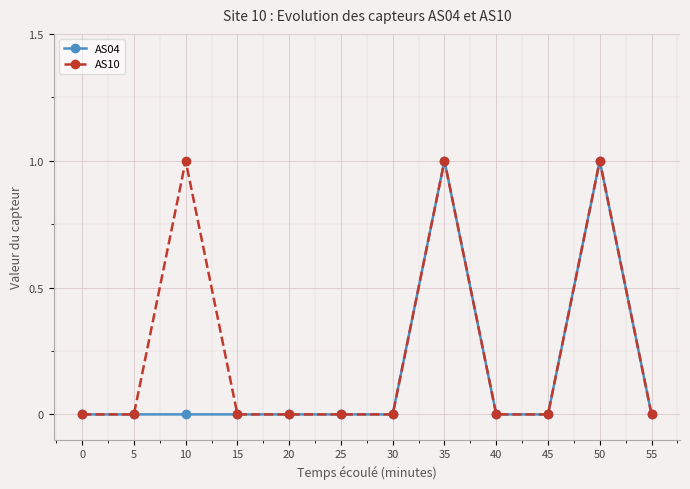

Which series has the largest total across all categories?

AS10